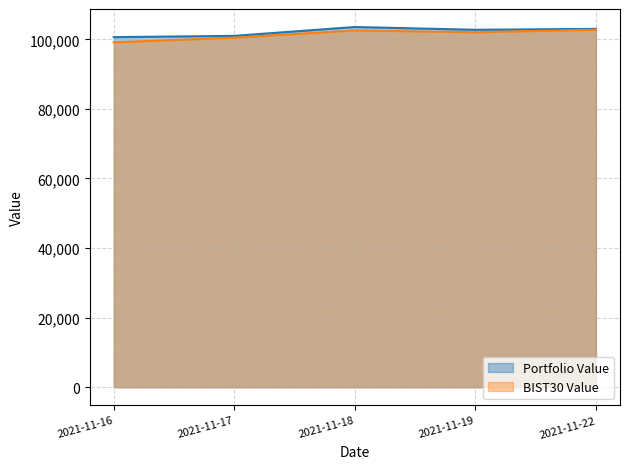

Which series has the largest total across all categories?

Portfolio Value